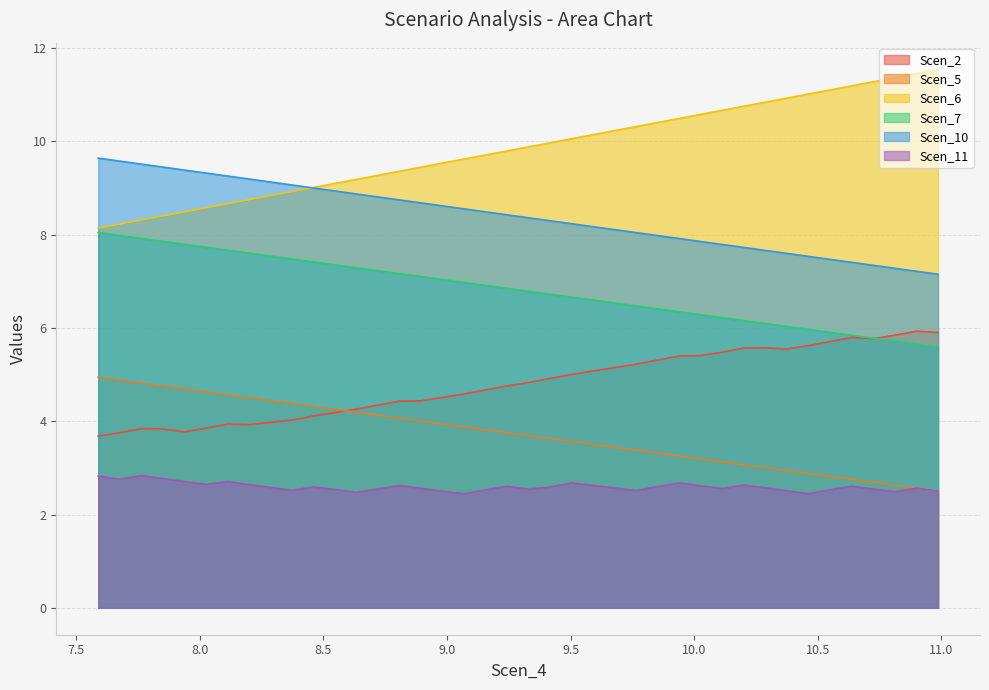

True or false: Scen_5 and Scen_10 intersect in this chart.

False